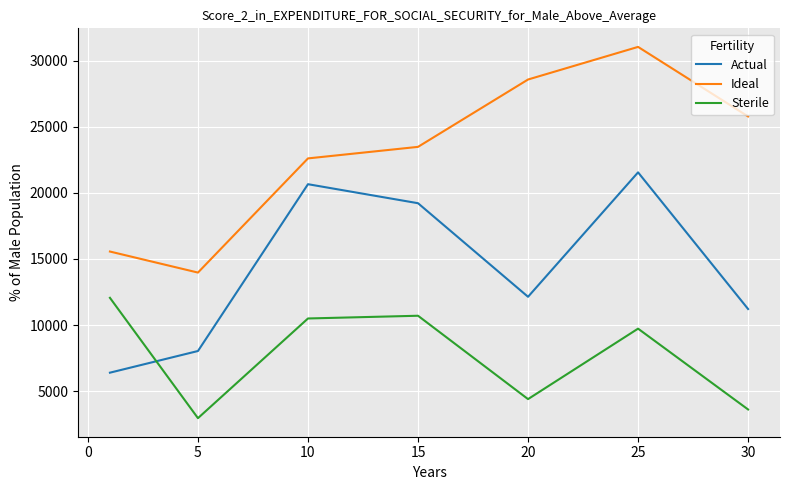

Which series has the largest range (max minus min)?

Ideal